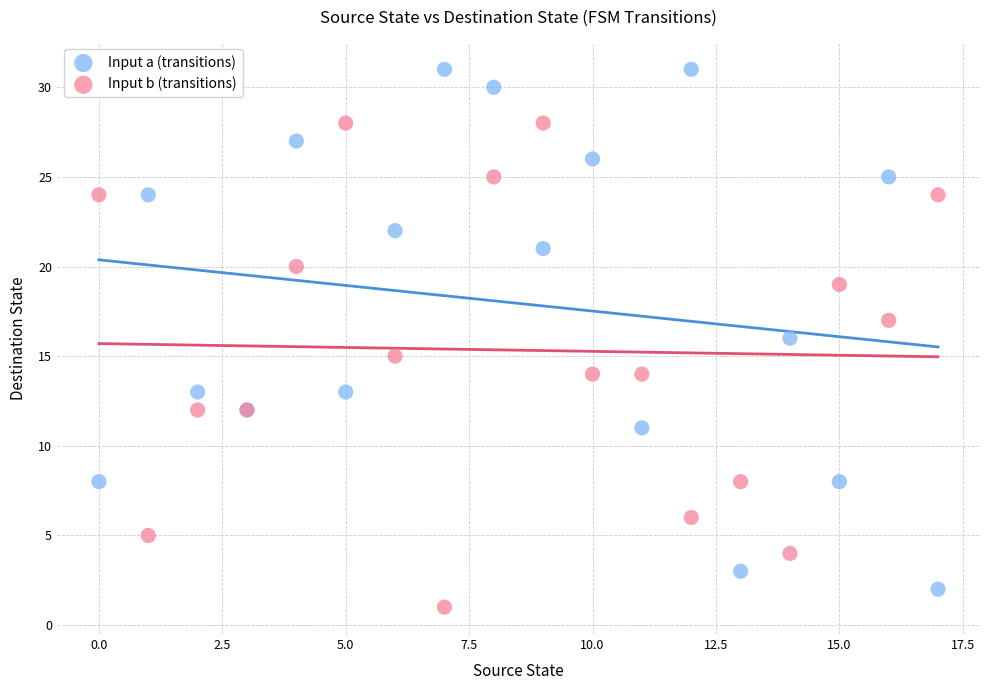

Which series reaches the minimum Y coordinate?

Input b (transitions)